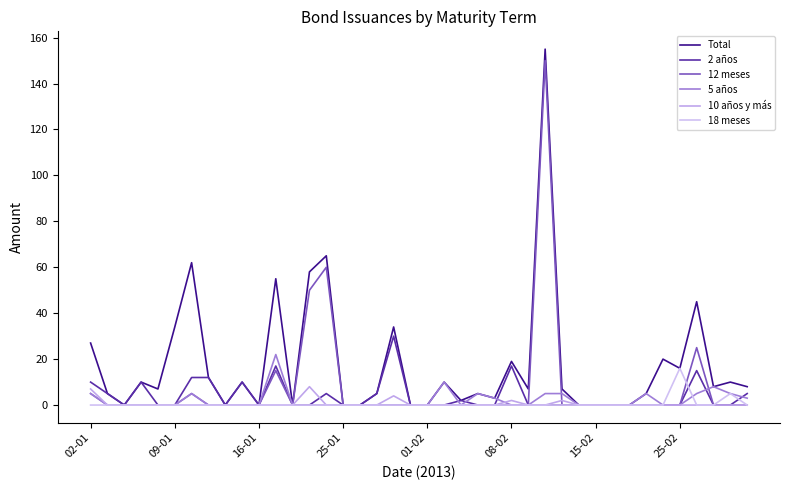

How many lines are shown in the chart?

6